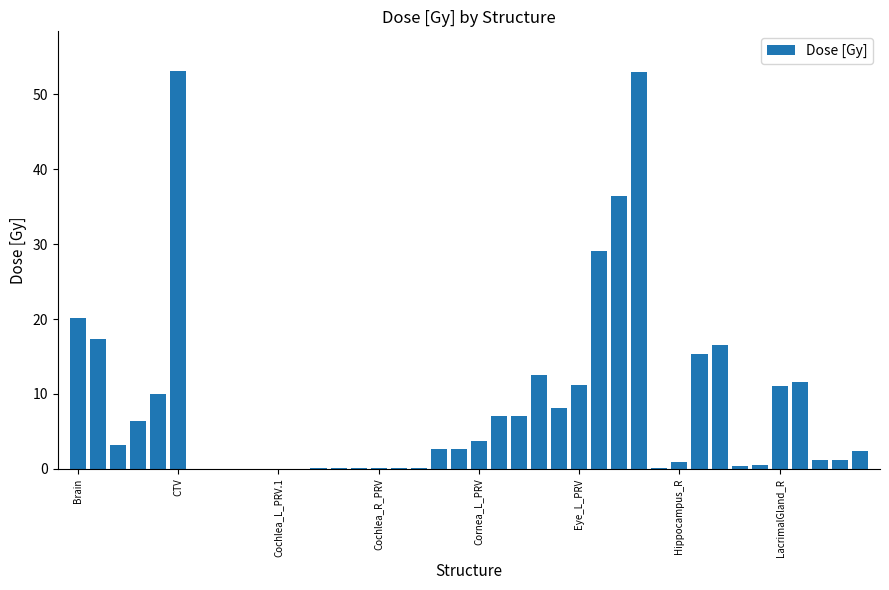

What is the sum of all values?

345.5